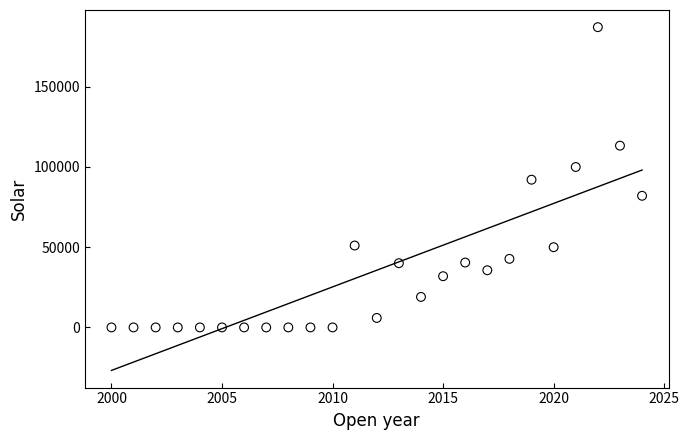

What is the range of Y values (max minus min)?

186990